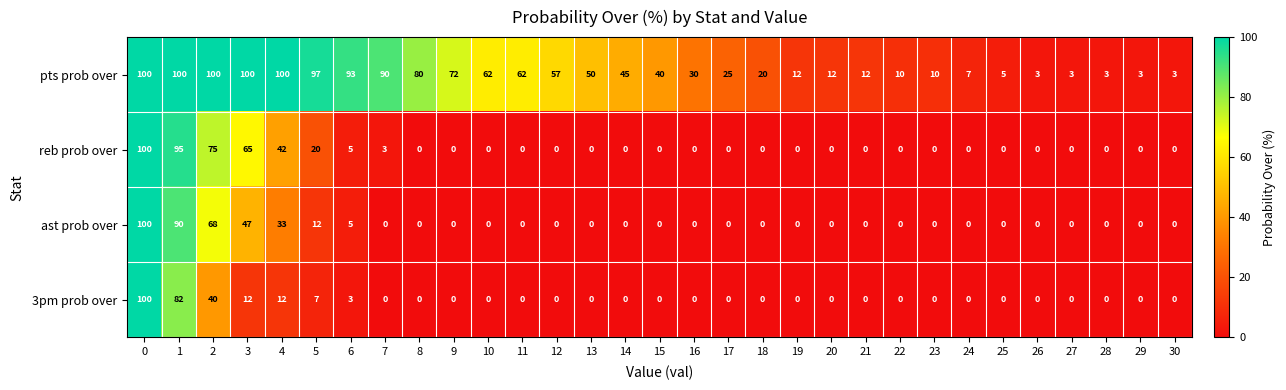

What is the spread (max minus min) of values at 28?

3